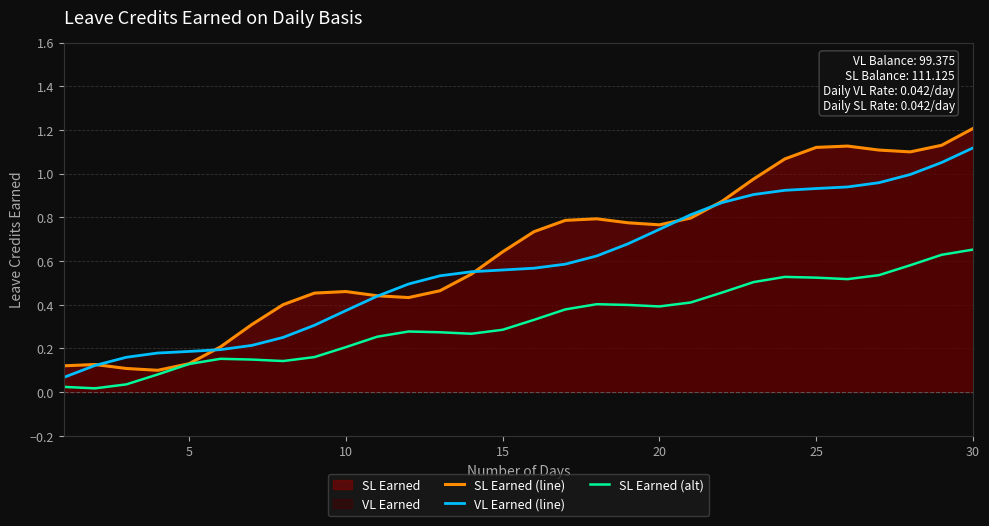

How many lines are shown in the chart?

3